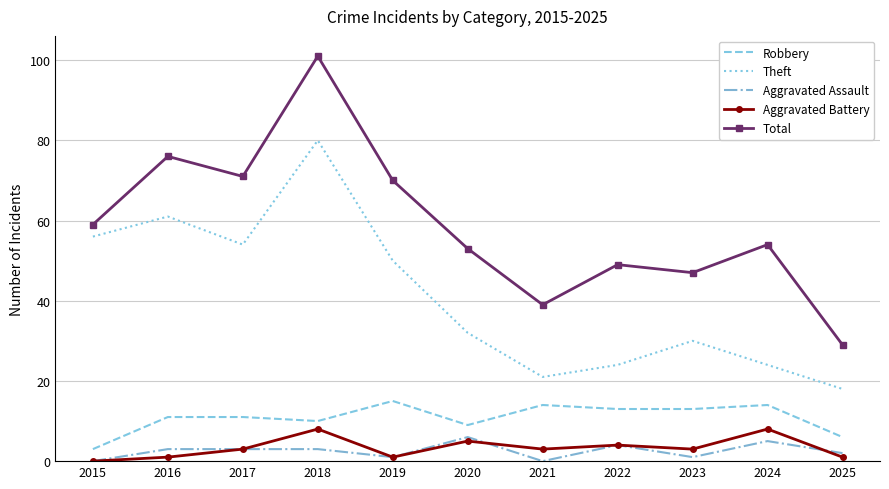

At which label does Aggravated Assault reach its peak?

2020